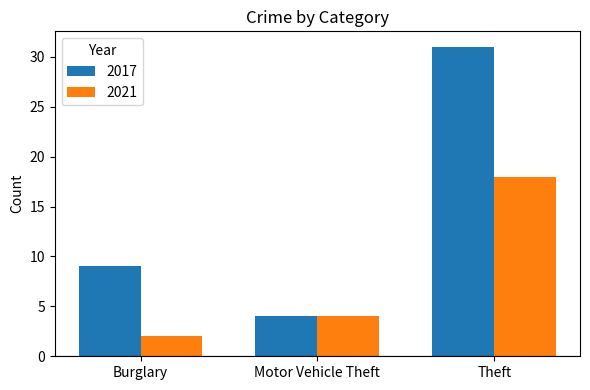

What is the sum of all 2021 values?

24